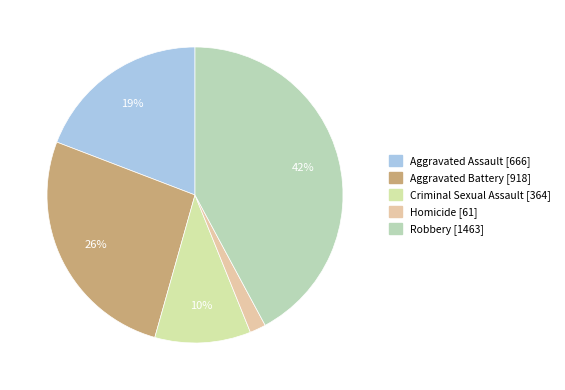

How many slices are in this pie chart?

5